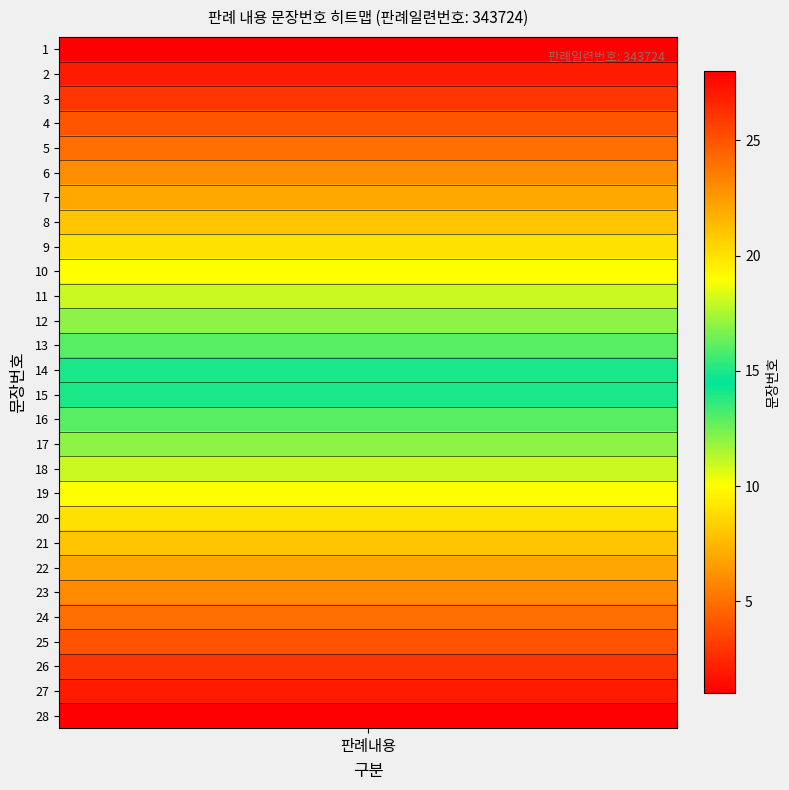

Approximately how many times larger is the value at 26 compared to 10?

2.5